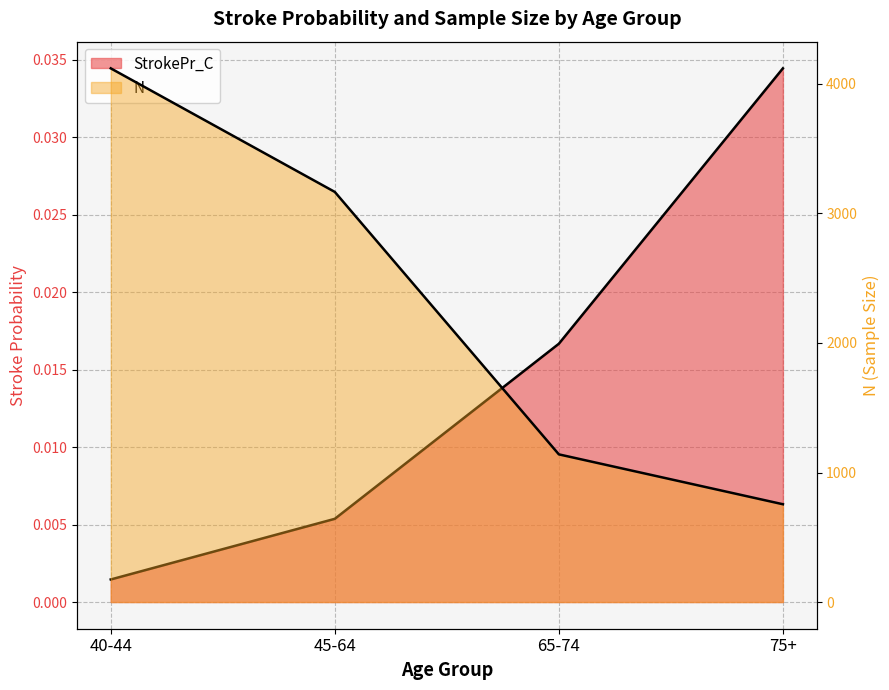

What is the label of the 4th point from the right?

40-44